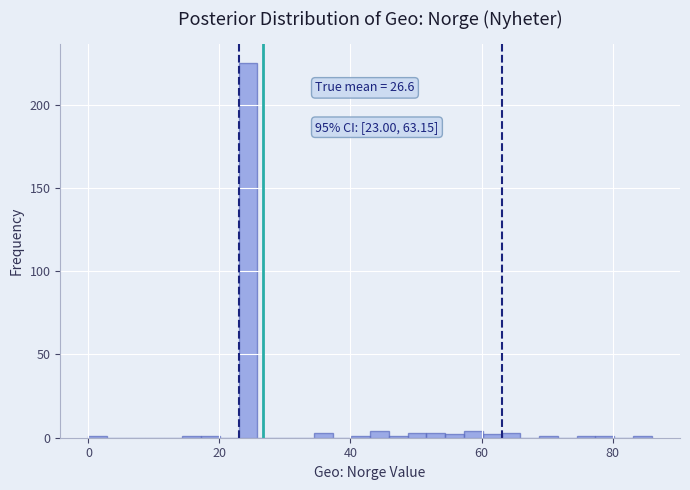

Read against the x-axis, roughly where is the centre of the tallest bar?

24